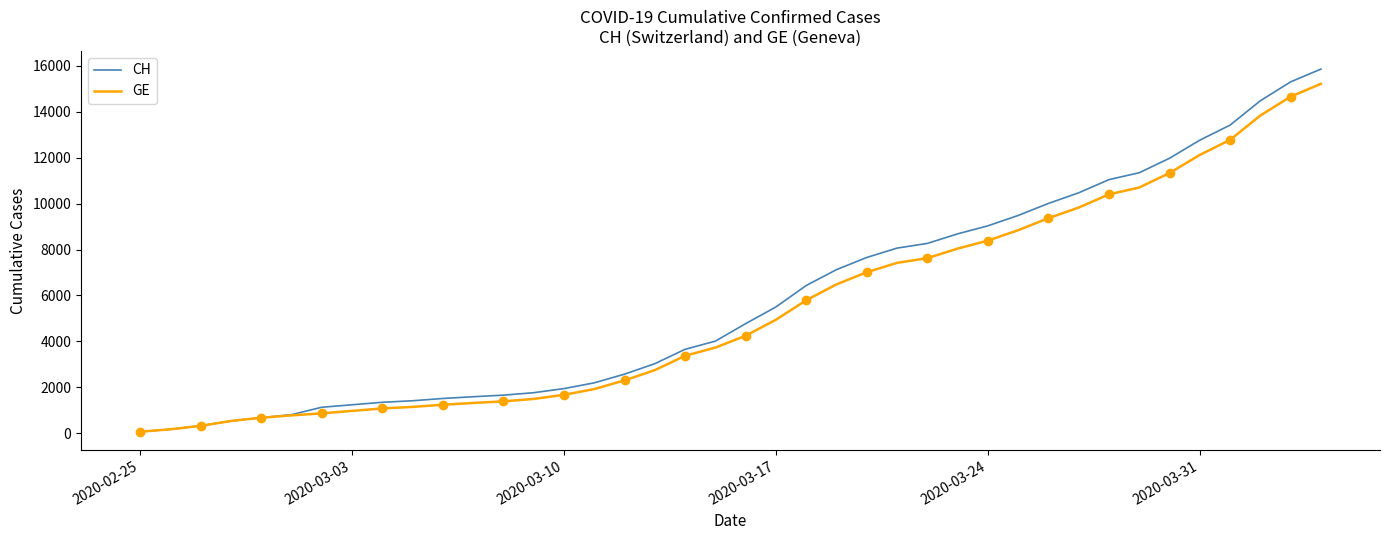

Rank the series by their average value, from highest to lowest.

CH, GE